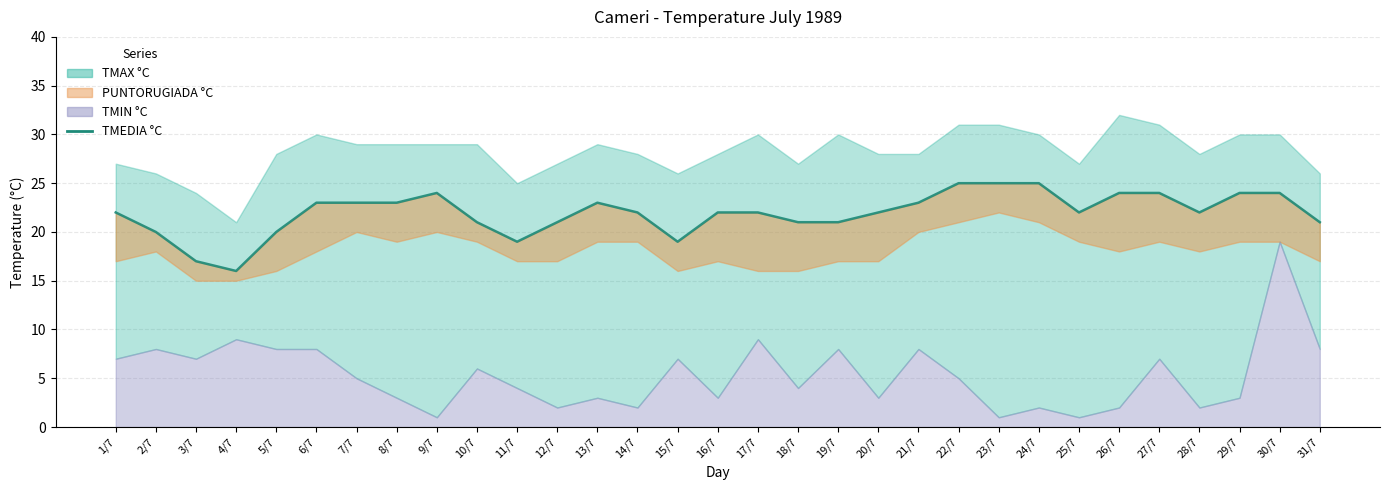

How many interior local peaks (higher than both neighbors) does the data have?

2